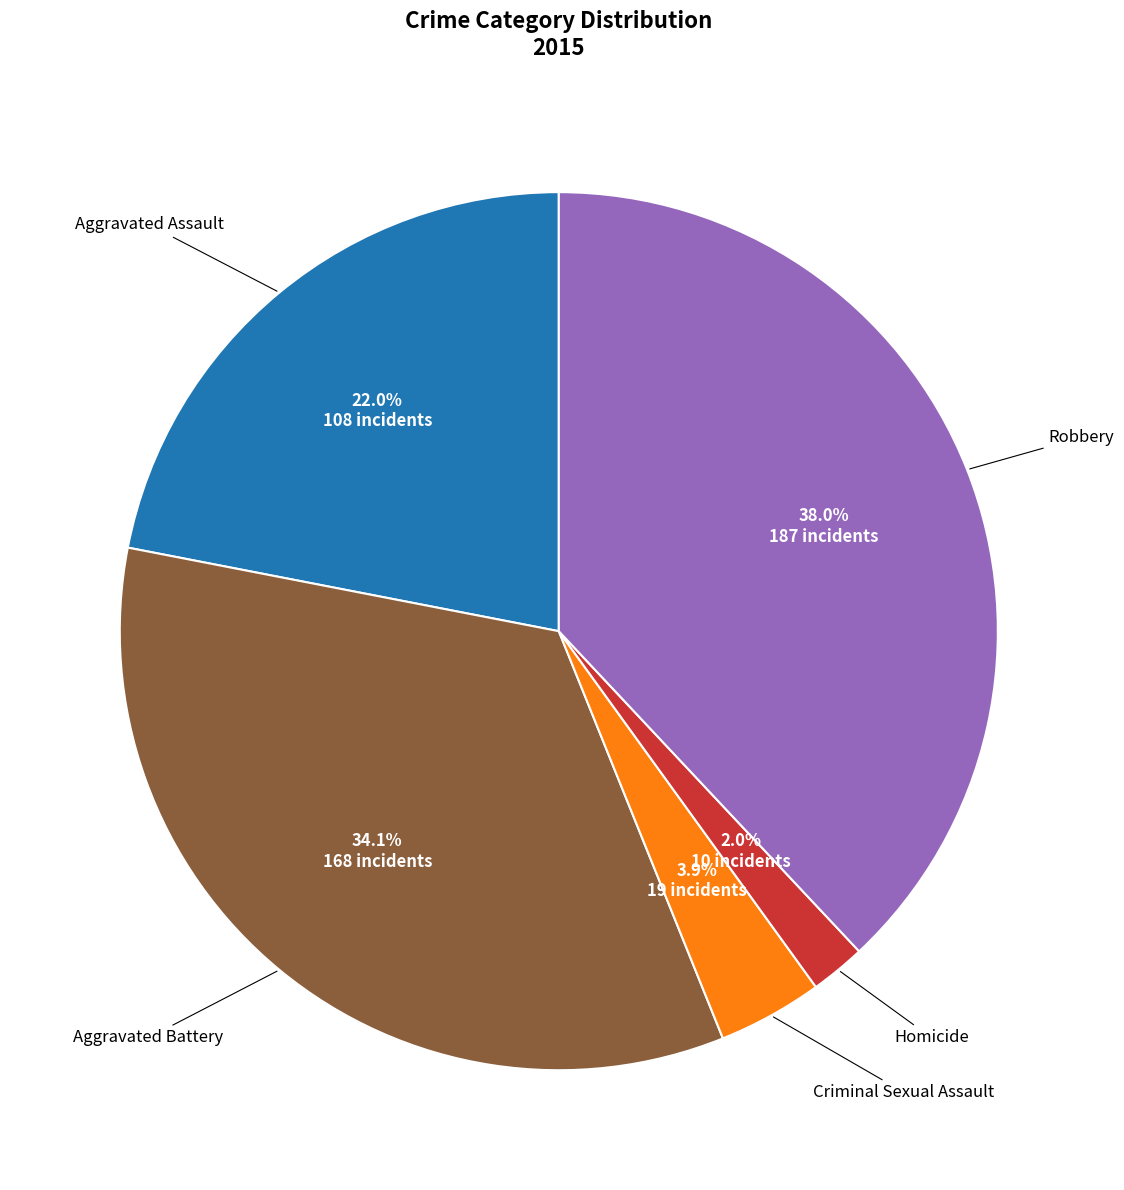

To the nearest percent, what is the average slice percentage?

20%